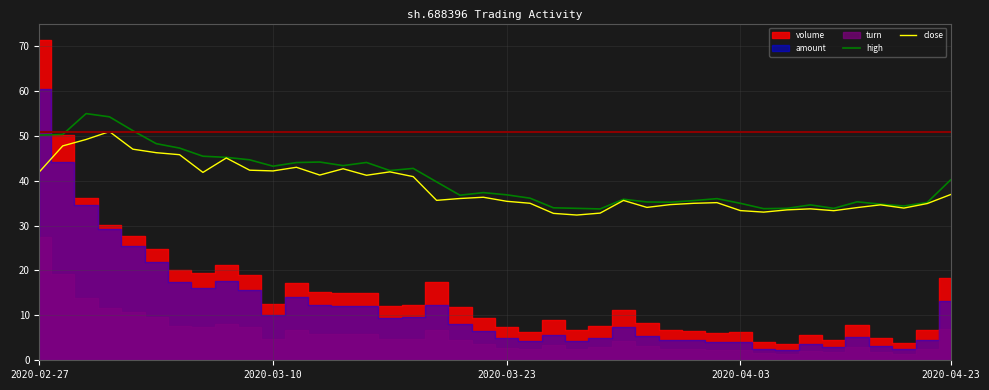

What is the difference between the maximum and minimum values in the high series?

21.2